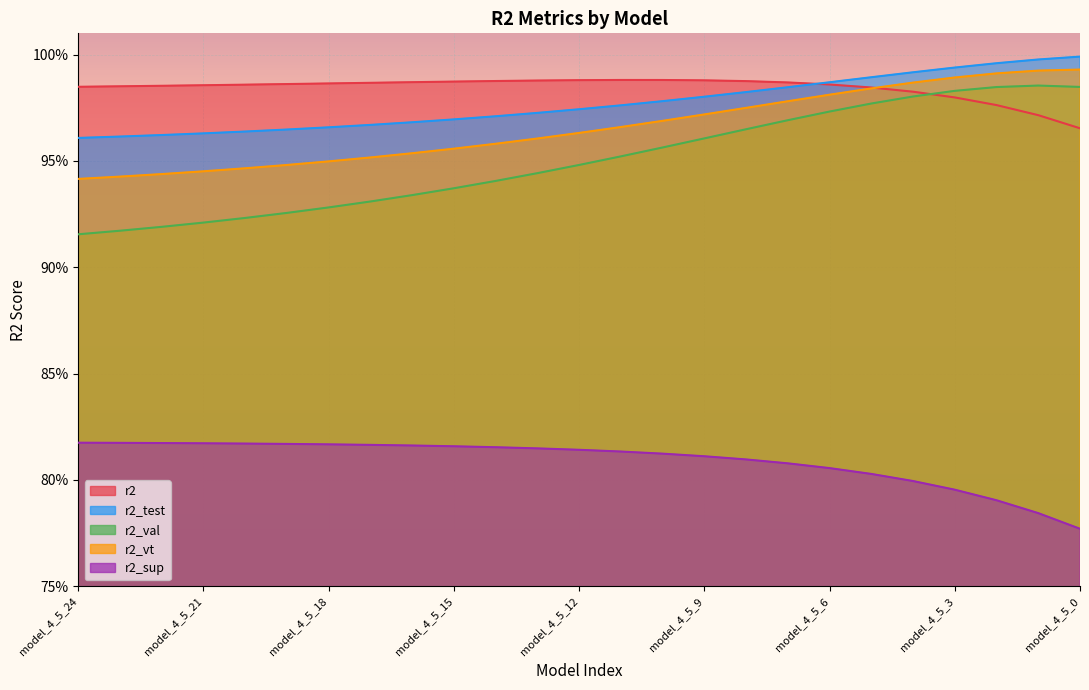

Reading left to right, what are all the values shown in this chart?

r2: model_4_5_24=1.0	model_4_5_23=1.0	model_4_5_22=1.0	model_4_5_21=1.0	model_4_5_20=1.0	model_4_5_19=1.0	model_4_5_18=1.0	model_4_5_17=1.0	model_4_5_16=1.0	model_4_5_15=1.0	model_4_5_14=1.0	model_4_5_13=1.0	model_4_5_12=1.0	model_4_5_11=1.0	model_4_5_10=1.0	model_4_5_9=1.0	model_4_5_8=1.0	model_4_5_7=1.0	model_4_5_6=1.0	model_4_5_5=1.0	model_4_5_4=1.0	model_4_5_3=1.0	model_4_5_2=1.0	model_4_5_1=1.0	model_4_5_0=1.0
r2_test: model_4_5_24=1.0	model_4_5_23=1.0	model_4_5_22=1.0	model_4_5_21=1.0	model_4_5_20=1.0	model_4_5_19=1.0	model_4_5_18=1.0	model_4_5_17=1.0	model_4_5_16=1.0	model_4_5_15=1.0	model_4_5_14=1.0	model_4_5_13=1.0	model_4_5_12=1.0	model_4_5_11=1.0	model_4_5_10=1.0	model_4_5_9=1.0	model_4_5_8=1.0	model_4_5_7=1.0	model_4_5_6=1.0	model_4_5_5=1.0	model_4_5_4=1.0	model_4_5_3=1.0	model_4_5_2=1.0	model_4_5_1=1.0	model_4_5_0=1.0
r2_val: model_4_5_24=0.9	model_4_5_23=0.9	model_4_5_22=0.9	model_4_5_21=0.9	model_4_5_20=0.9	model_4_5_19=0.9	model_4_5_18=0.9	model_4_5_17=0.9	model_4_5_16=0.9	model_4_5_15=0.9	model_4_5_14=0.9	model_4_5_13=0.9	model_4_5_12=0.9	model_4_5_11=1.0	model_4_5_10=1.0	model_4_5_9=1.0	model_4_5_8=1.0	model_4_5_7=1.0	model_4_5_6=1.0	model_4_5_5=1.0	model_4_5_4=1.0	model_4_5_3=1.0	model_4_5_2=1.0	model_4_5_1=1.0	model_4_5_0=1.0
r2_vt: model_4_5_24=0.9	model_4_5_23=0.9	model_4_5_22=0.9	model_4_5_21=0.9	model_4_5_20=0.9	model_4_5_19=0.9	model_4_5_18=0.9	model_4_5_17=1.0	model_4_5_16=1.0	model_4_5_15=1.0	model_4_5_14=1.0	model_4_5_13=1.0	model_4_5_12=1.0	model_4_5_11=1.0	model_4_5_10=1.0	model_4_5_9=1.0	model_4_5_8=1.0	model_4_5_7=1.0	model_4_5_6=1.0	model_4_5_5=1.0	model_4_5_4=1.0	model_4_5_3=1.0	model_4_5_2=1.0	model_4_5_1=1.0	model_4_5_0=1.0
r2_sup: model_4_5_24=0.8	model_4_5_23=0.8	model_4_5_22=0.8	model_4_5_21=0.8	model_4_5_20=0.8	model_4_5_19=0.8	model_4_5_18=0.8	model_4_5_17=0.8	model_4_5_16=0.8	model_4_5_15=0.8	model_4_5_14=0.8	model_4_5_13=0.8	model_4_5_12=0.8	model_4_5_11=0.8	model_4_5_10=0.8	model_4_5_9=0.8	model_4_5_8=0.8	model_4_5_7=0.8	model_4_5_6=0.8	model_4_5_5=0.8	model_4_5_4=0.8	model_4_5_3=0.8	model_4_5_2=0.8	model_4_5_1=0.8	model_4_5_0=0.8